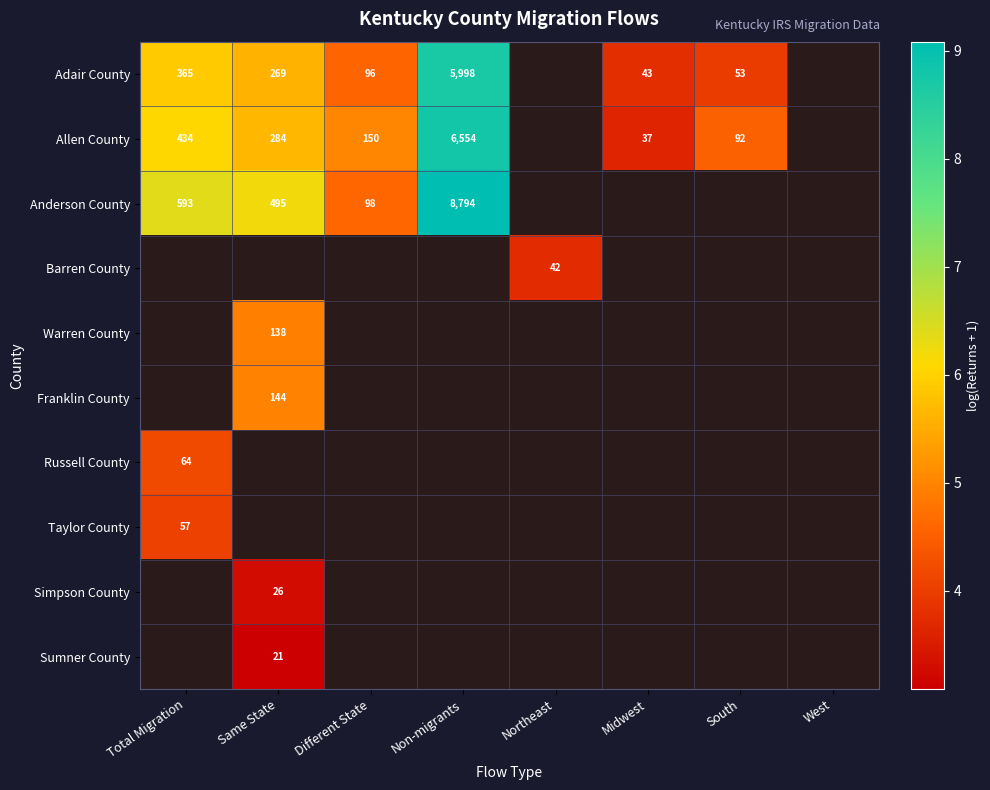

Which category has the highest value across all series?

Non-migrants